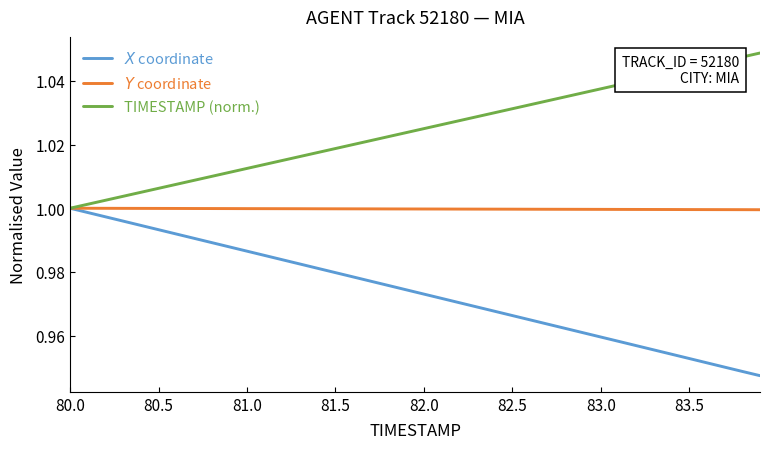

List the series in order of their overall mean, highest first.

TIMESTAMP (norm.), $Y$ coordinate, $X$ coordinate